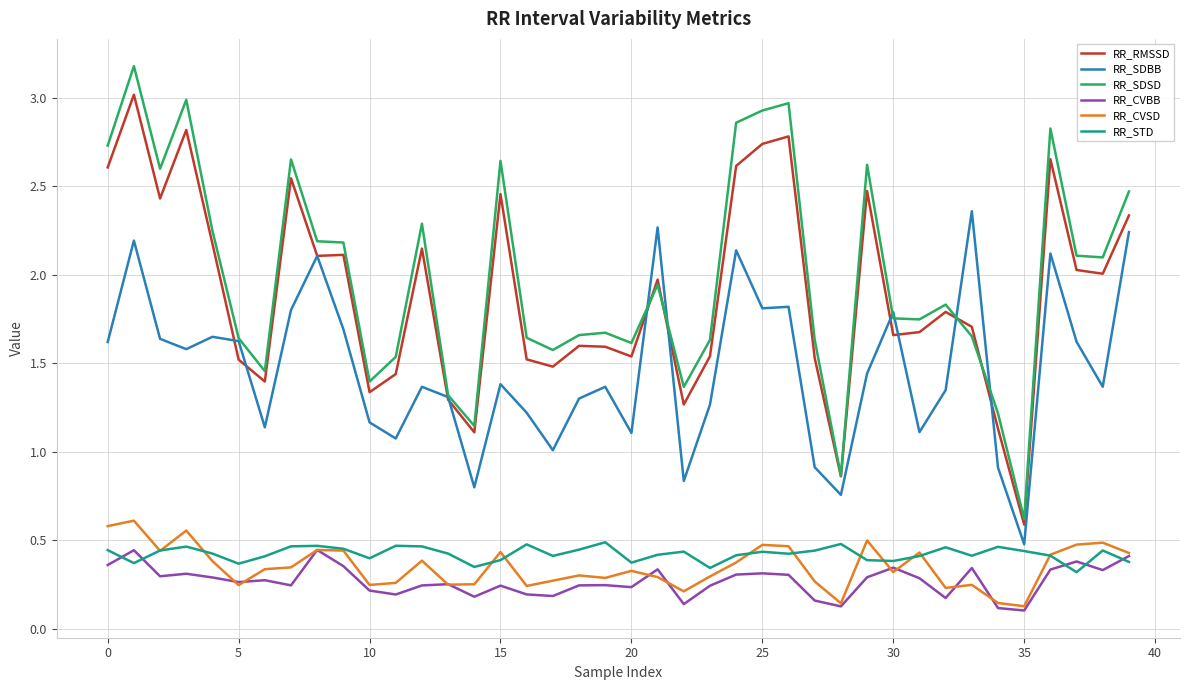

How many RR_CVSD values are between 0 and 1?

40